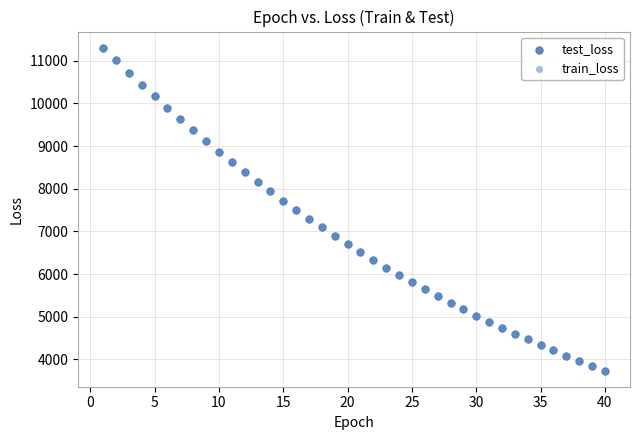

Which series has the largest Y range (max minus min)?

train_loss